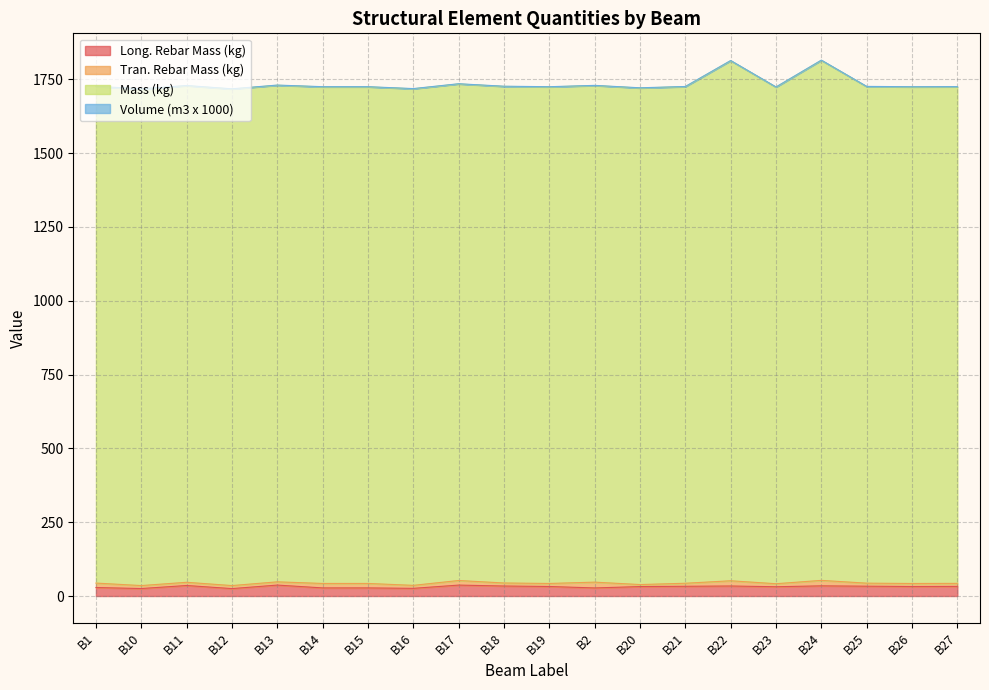

What is the maximum value shown in the chart?

1815.1